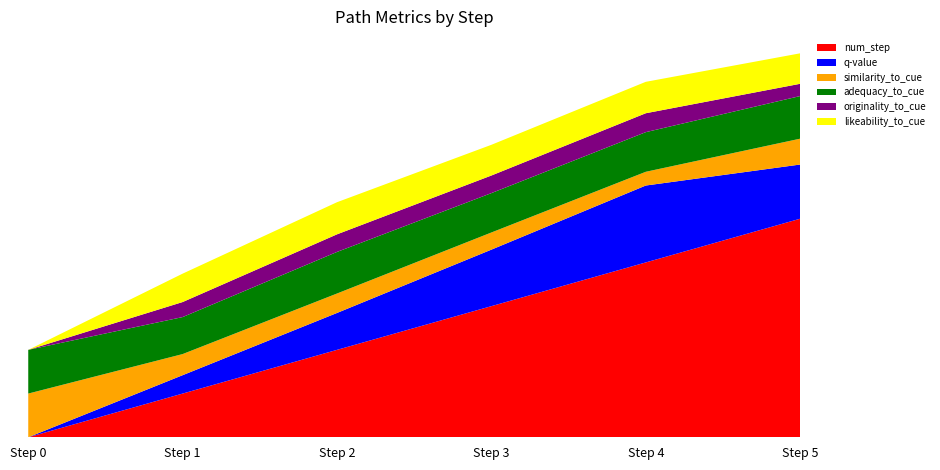

Reading right to left, extract all data points from this chart.

num_step: 5.0	4.0	3.0	2.0	1.0	0.0
q-value: 1.2	1.8	1.3	0.8	0.4	0.0
similarity_to_cue: 0.6	0.3	0.4	0.4	0.5	1.0
adequacy_to_cue: 1.0	0.9	0.9	1.0	0.8	1.0
originality_to_cue: 0.3	0.4	0.4	0.4	0.3	0.0
likeability_to_cue: 0.7	0.7	0.7	0.7	0.6	0.0